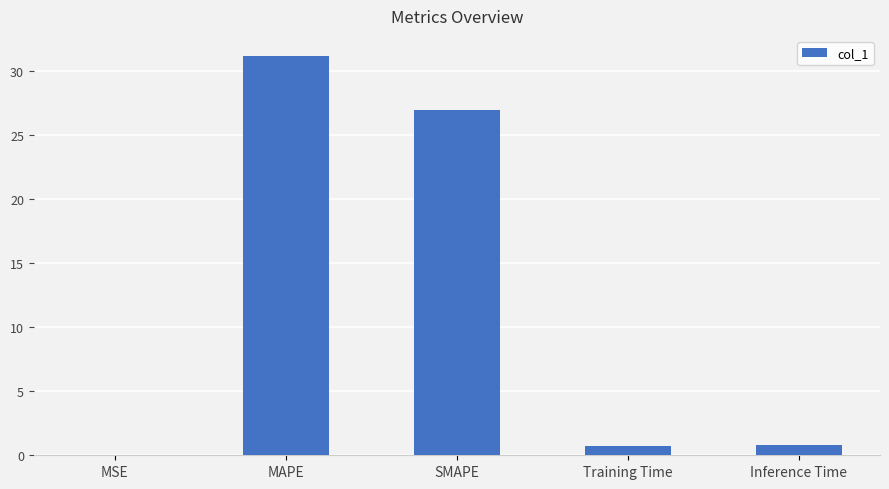

Is it true that the value at Inference Time is 0.8?

True